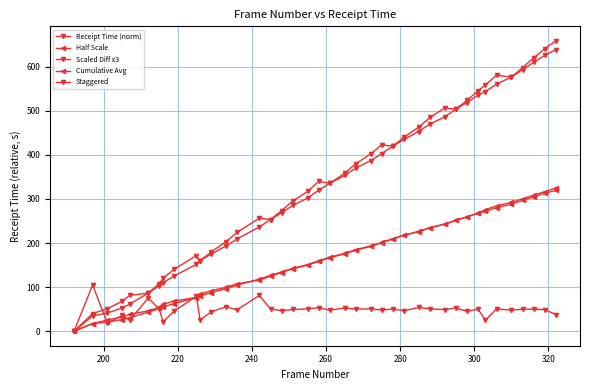

Reading left to right, list all the values displayed in this chart.

Receipt Time (norm): 0.0	34.9	41.1	53.0	61.2	86.4	103.1	110.0	125.3	151.6	160.1	174.8	193.2	209.3	236.4	253.2	268.7	285.1	301.9	319.7	335.6	353.1	369.8	386.7	402.8	419.5	434.9	452.8	469.7	486.1	503.6	518.6	535.2	543.6	560.4	576.3	592.9	609.6	625.9	638.5
Half Scale: 0.0	17.5	20.5	26.5	30.6	43.2	51.5	55.0	62.6	75.8	80.1	87.4	96.6	104.7	118.2	126.6	134.3	142.5	151.0	159.9	167.8	176.6	184.9	193.3	201.4	209.7	217.5	226.4	234.9	243.0	251.8	259.3	267.6	271.8	280.2	288.2	296.5	304.8	312.9	319.2
Scaled Diff x3: 0.0	104.7	18.4	35.9	24.7	75.4	50.1	20.9	45.7	79.0	25.5	44.0	55.2	48.5	81.1	50.6	46.4	49.2	50.5	53.4	47.5	52.7	50.1	50.5	48.2	50.2	46.3	53.8	50.7	49.0	52.6	45.0	49.9	25.1	50.6	47.6	49.9	49.9	48.9	37.8
Cumulative Avg: 0.0	17.5	25.3	32.2	38.0	46.1	54.2	61.2	68.3	76.7	84.2	91.8	99.6	107.4	116.0	124.6	133.1	141.5	150.0	158.5	166.9	175.4	183.8	192.3	200.7	209.1	217.5	225.9	234.3	242.7	251.1	259.4	267.8	275.9	284.0	292.2	300.3	308.4	316.6	324.6
Staggered: 0.0	39.9	51.1	68.0	81.2	86.4	108.1	120.0	140.3	171.6	160.1	179.8	203.2	224.3	256.4	253.2	273.7	295.1	316.9	339.7	335.6	358.1	379.8	401.7	422.8	419.5	439.9	462.8	484.7	506.1	503.6	523.6	545.2	558.6	580.4	576.3	597.9	619.6	640.9	658.5